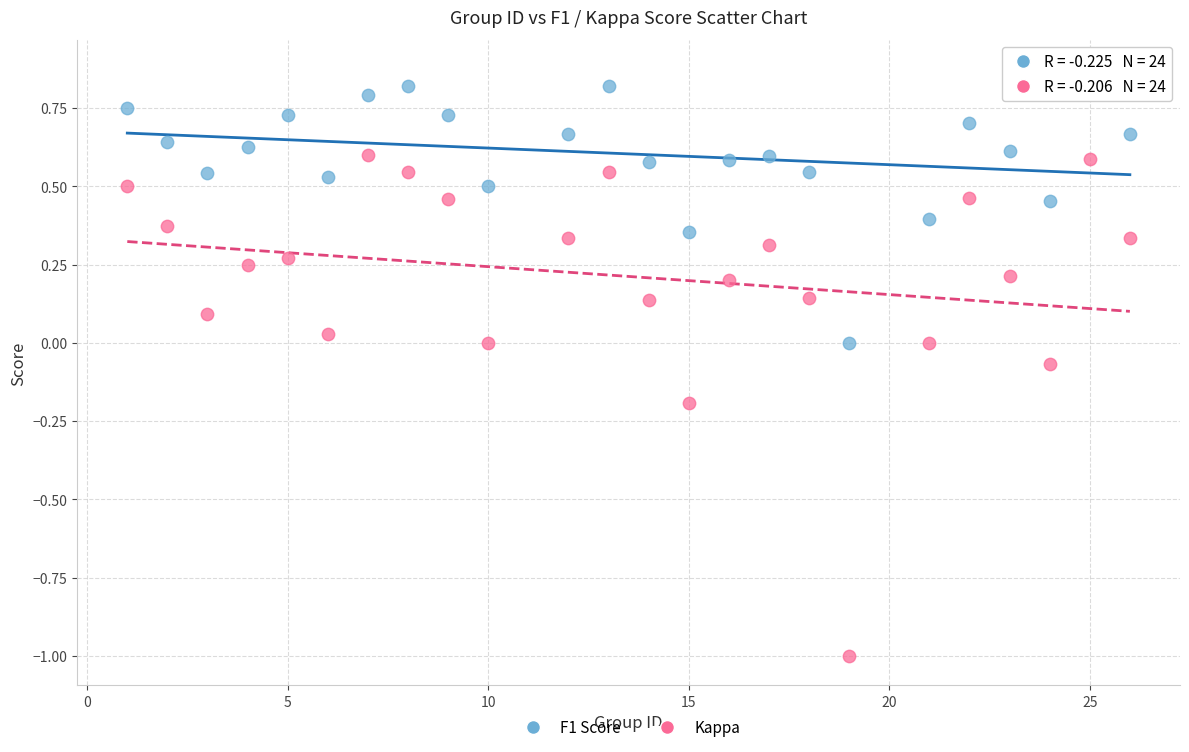

Which series contains the lowest Y value?

Kappa